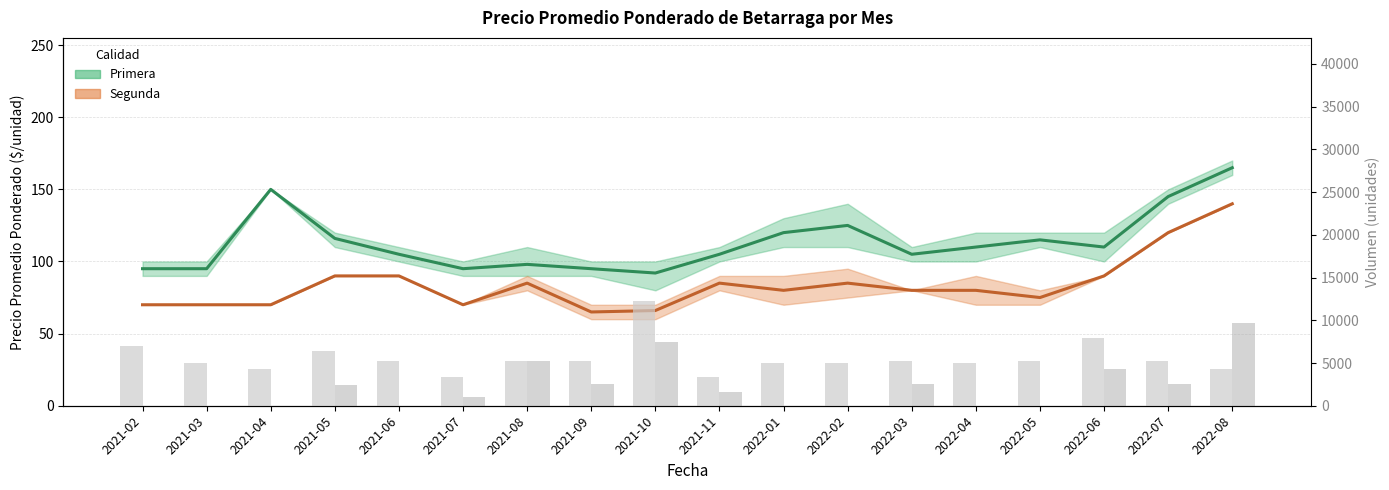

At which label does Volumen Segunda first exceed 1600?

2021-05